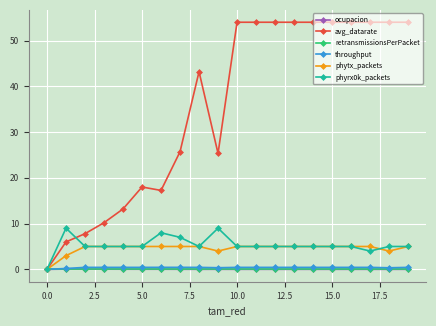

Does the chart display data point markers on the line(s)?

Yes